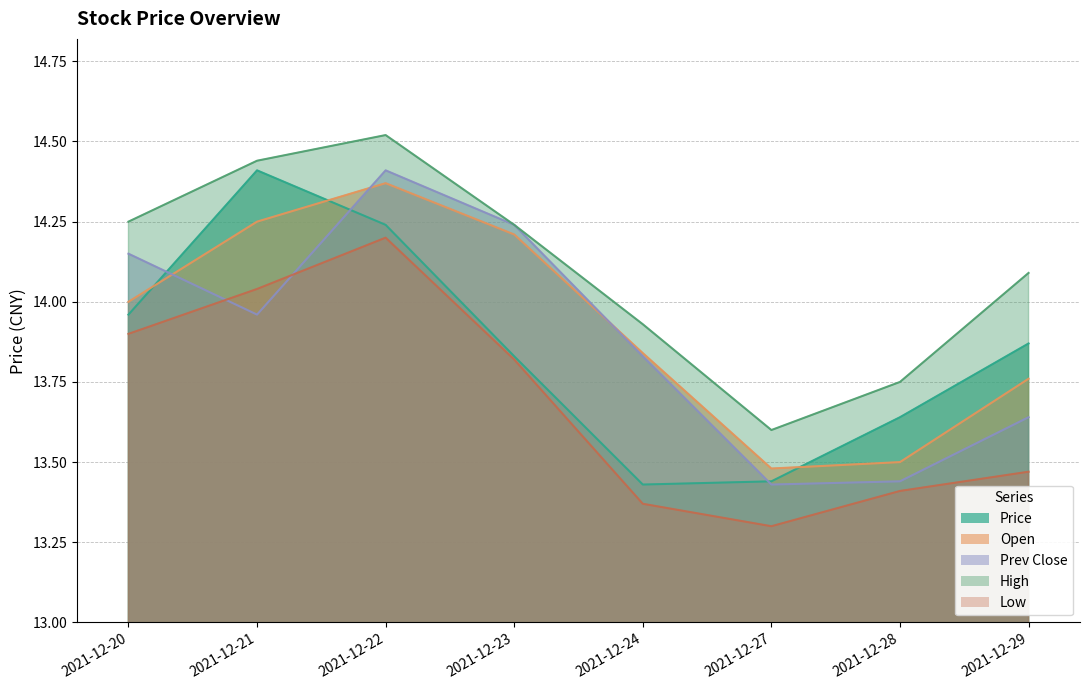

Which label corresponds to the largest value in the chart?

2021-12-22